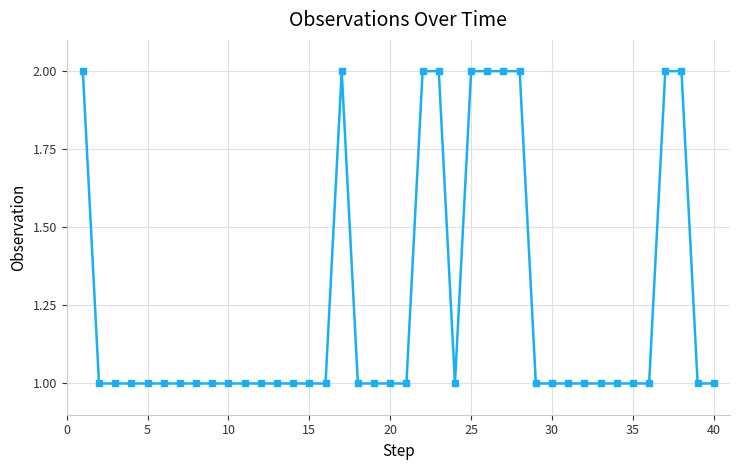

What is the sum of all values?

50